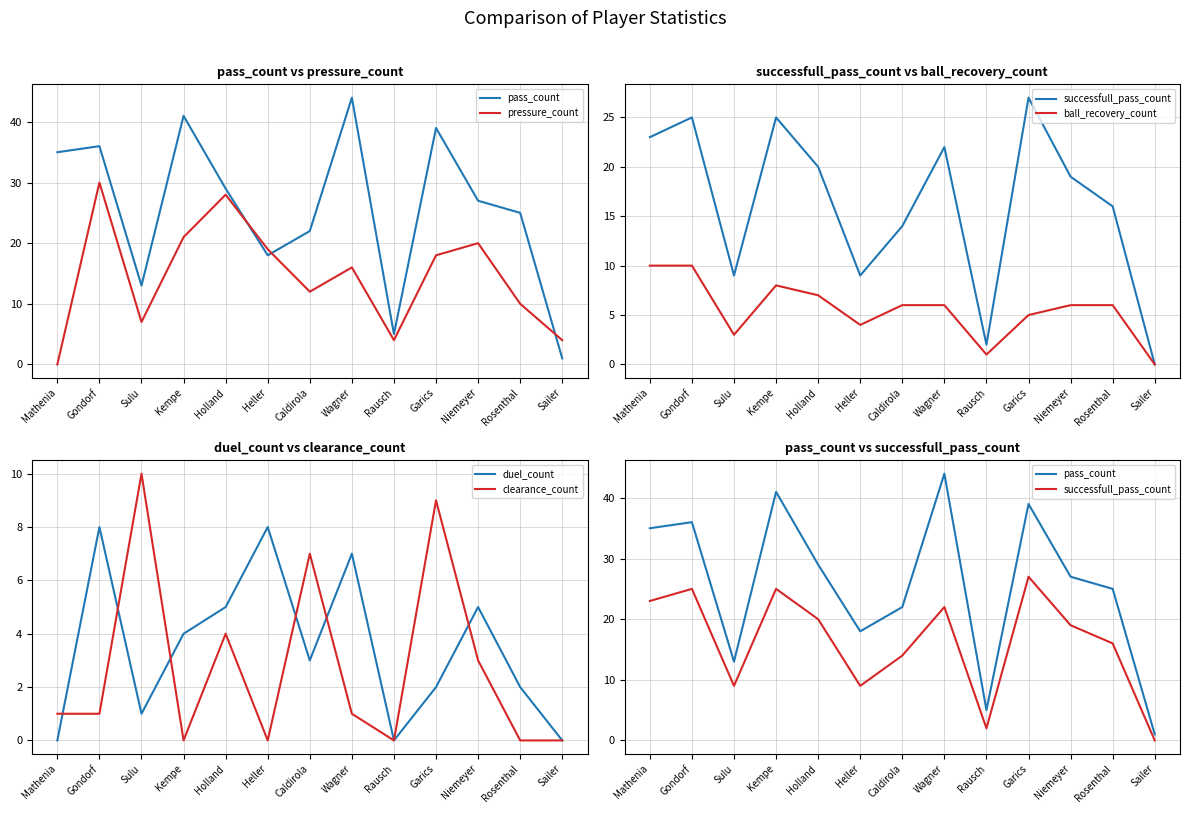

At how many categories does at least one series exceed 9?

11